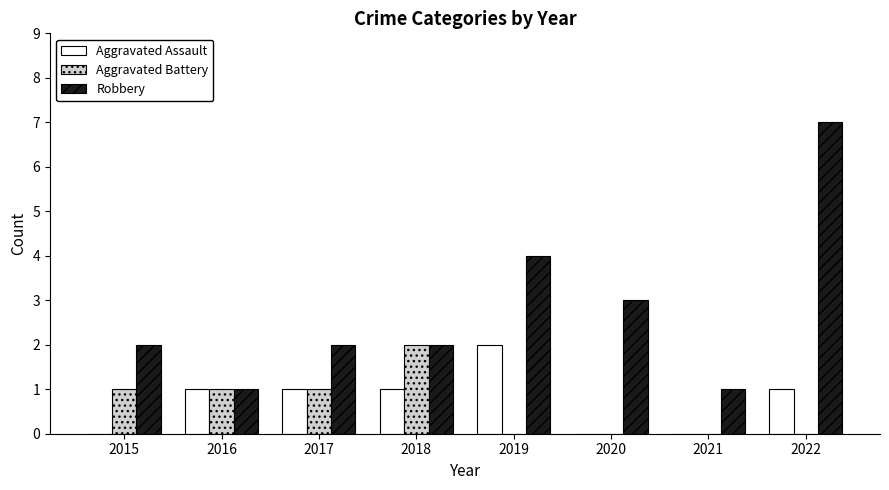

Which series changed the most between 2016 and 2022?

Robbery